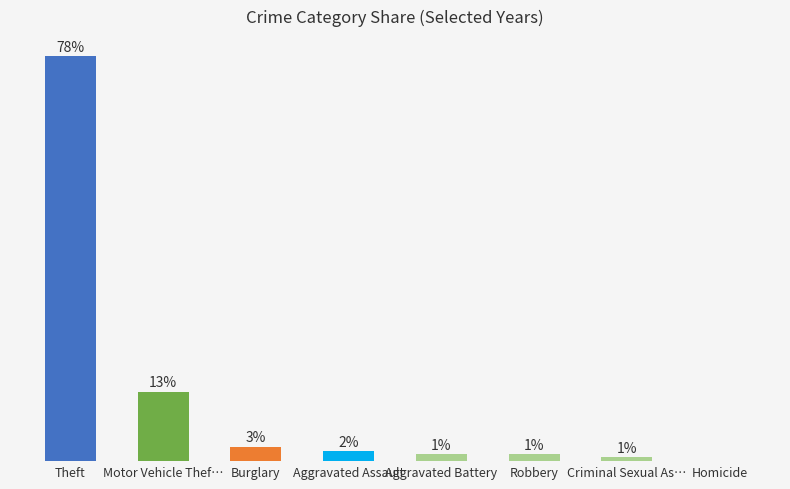

List the labels in order of value, largest first.

Theft, Motor Vehicle Thef…, Burglary, Aggravated Assault, Aggravated Battery, Robbery, Criminal Sexual As…, Homicide